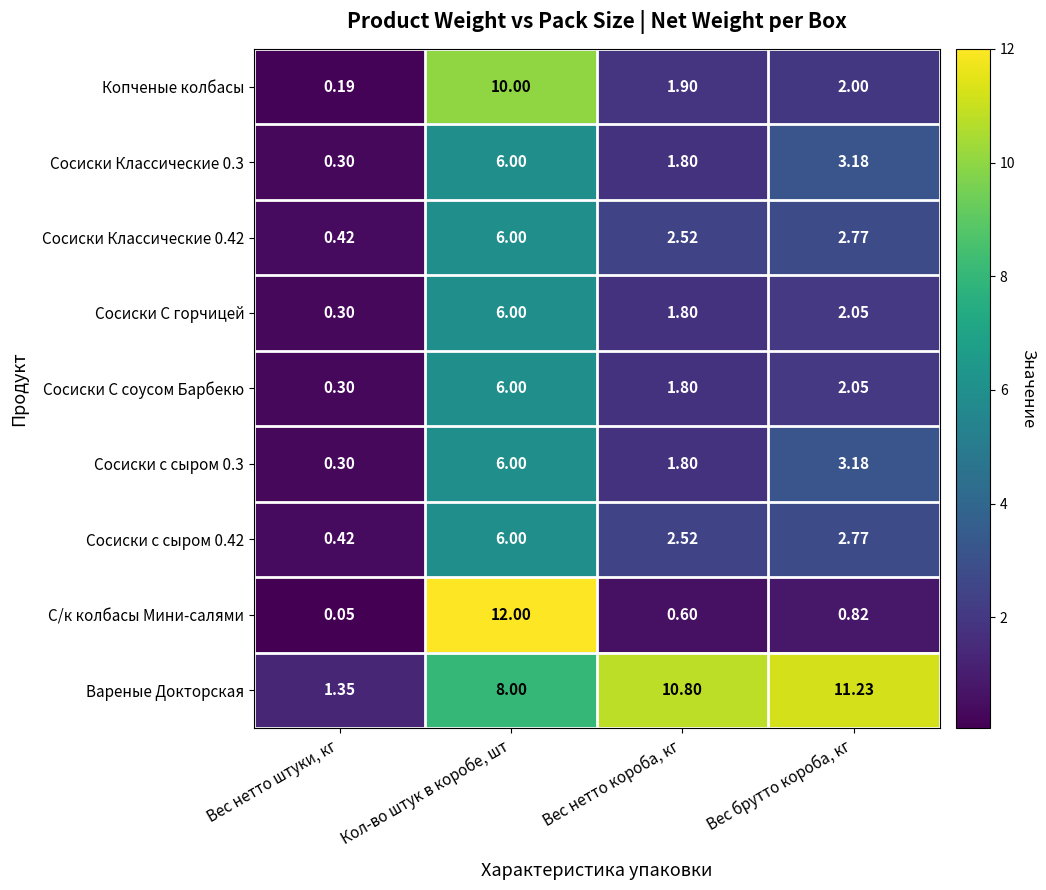

Which series changed the most between Кол-во штук в коробе, шт and Вес нетто короба, кг?

С/к колбасы Мини-салями